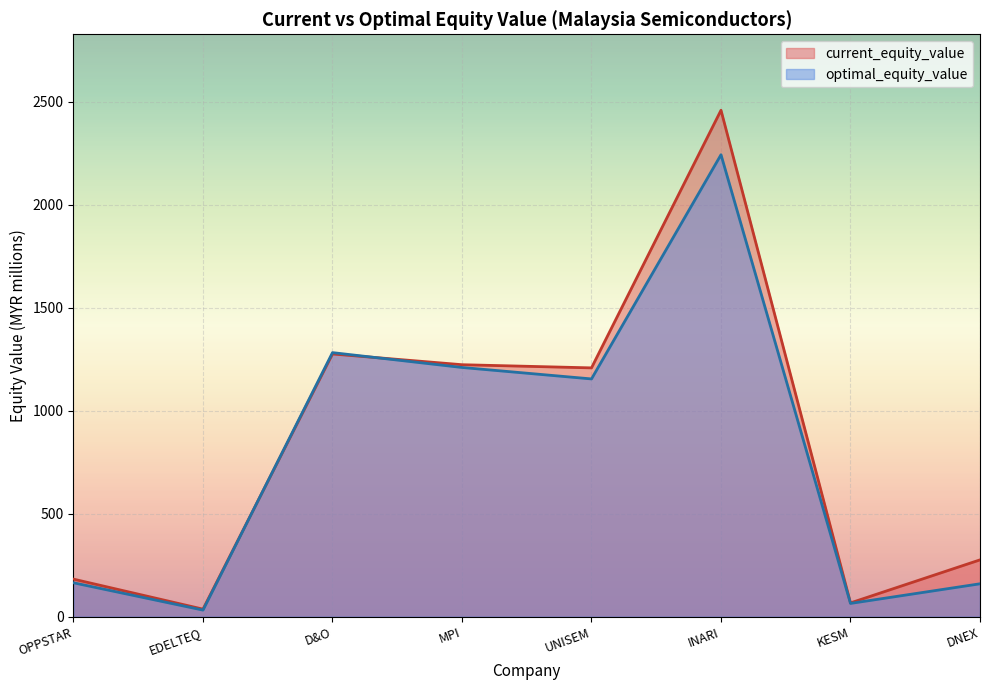

What is the total value across all series at D&O?

2556.0